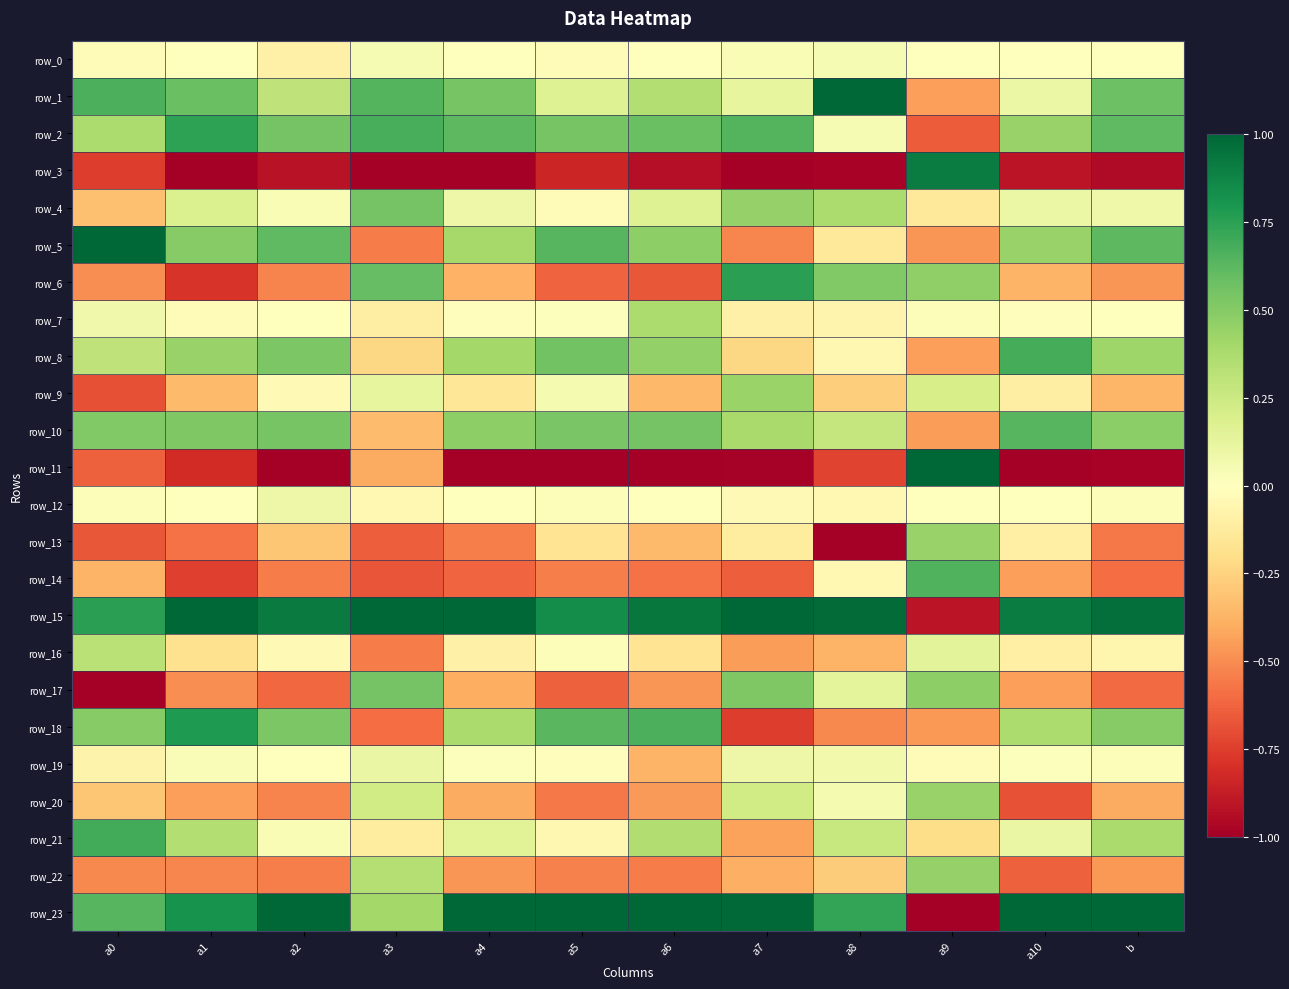

Which category has the lowest value across all series?

a1